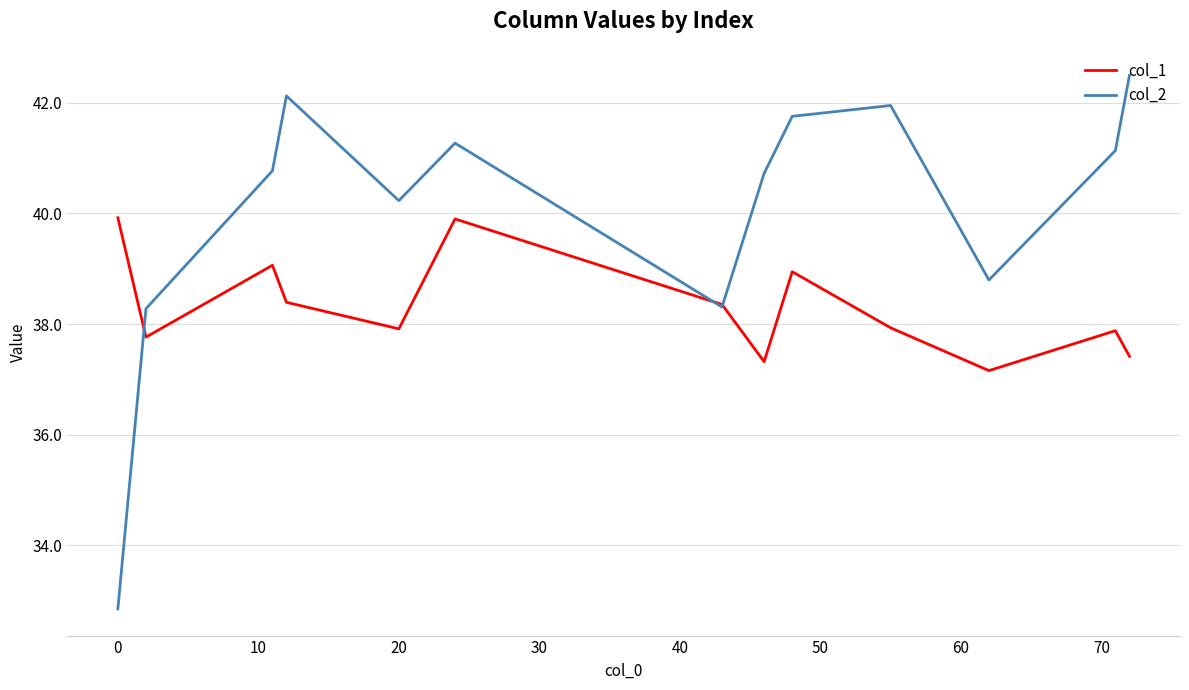

Which series has the largest total across all categories?

col_2